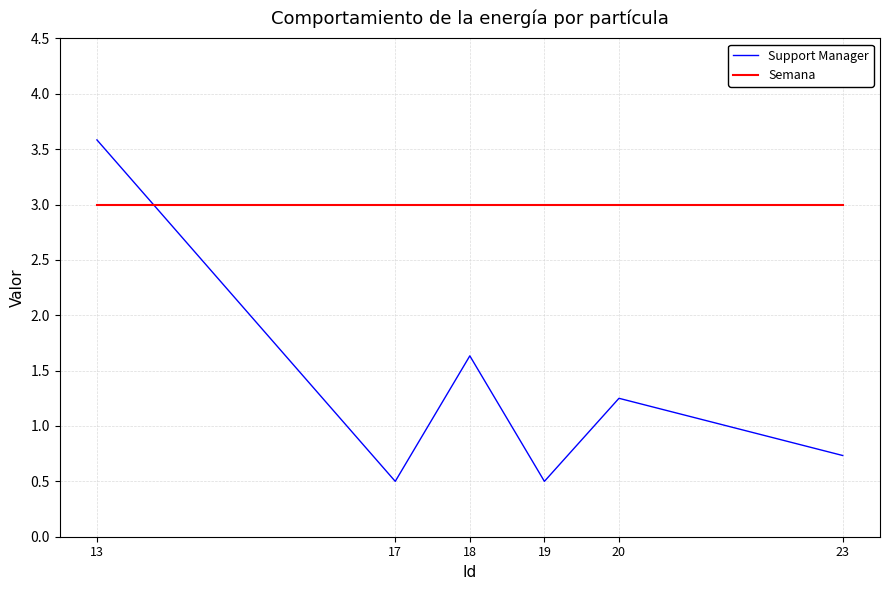

True or false: Semana has a value of 3.0 at 17.

True